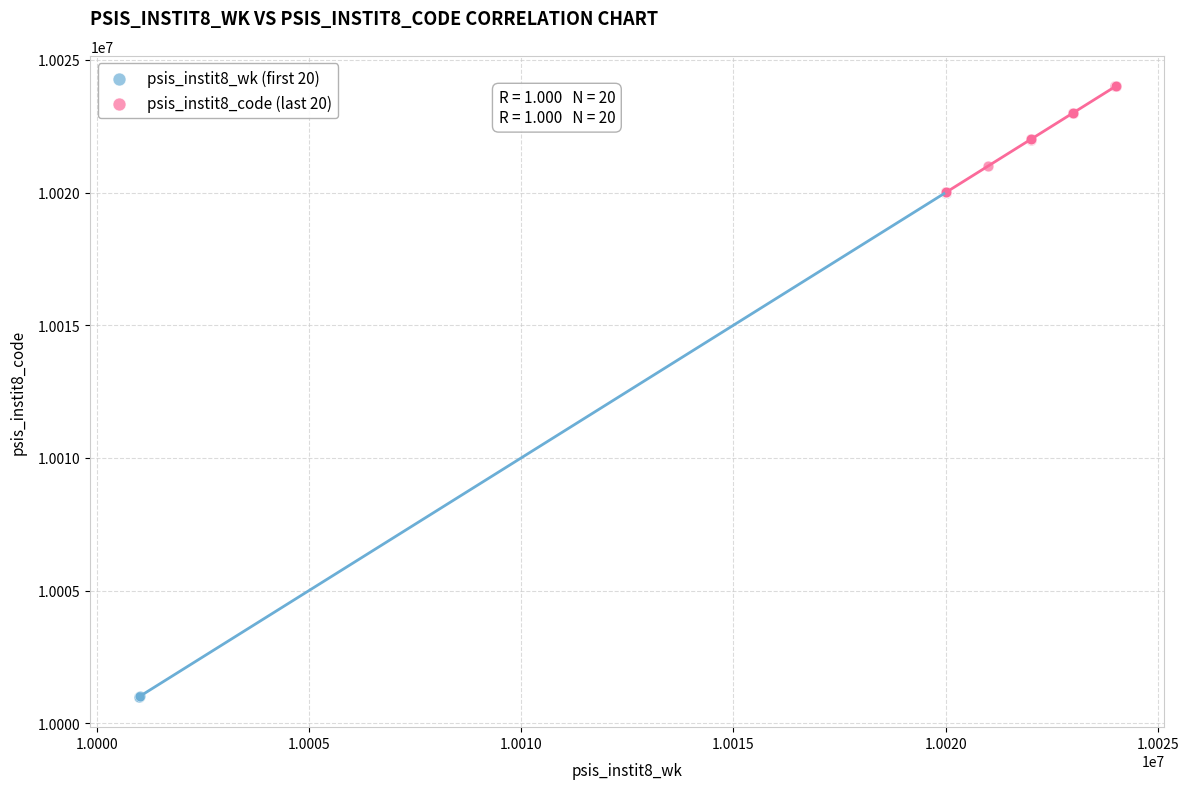

Which series has the largest Y range (max minus min)?

psis_instit8_wk (first 20)